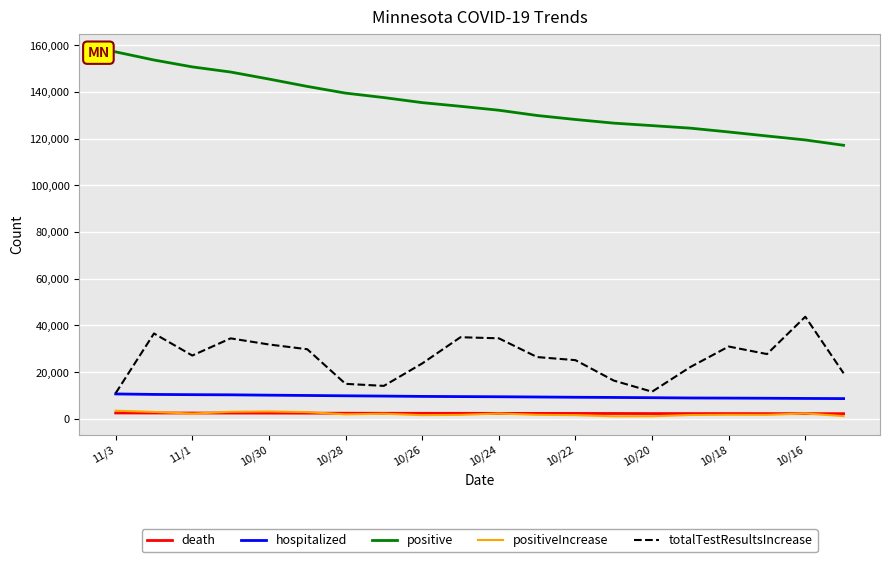

What is the maximum value shown in the chart?

157096